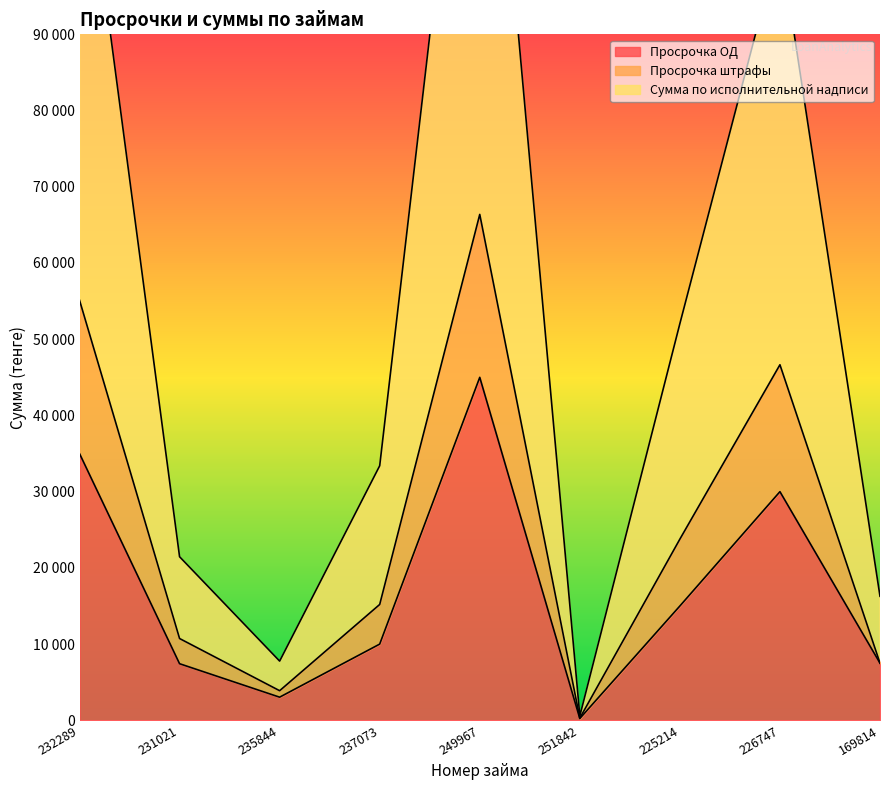

How many interior local peaks does the Просрочка штрафы series have?

2